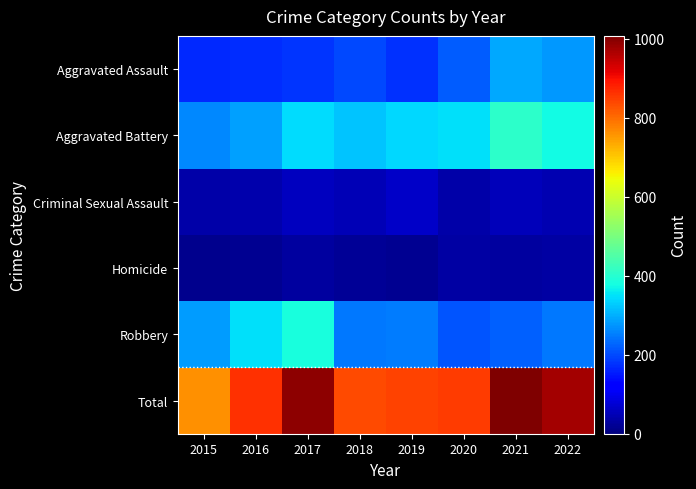

How many series are shown in this chart?

6